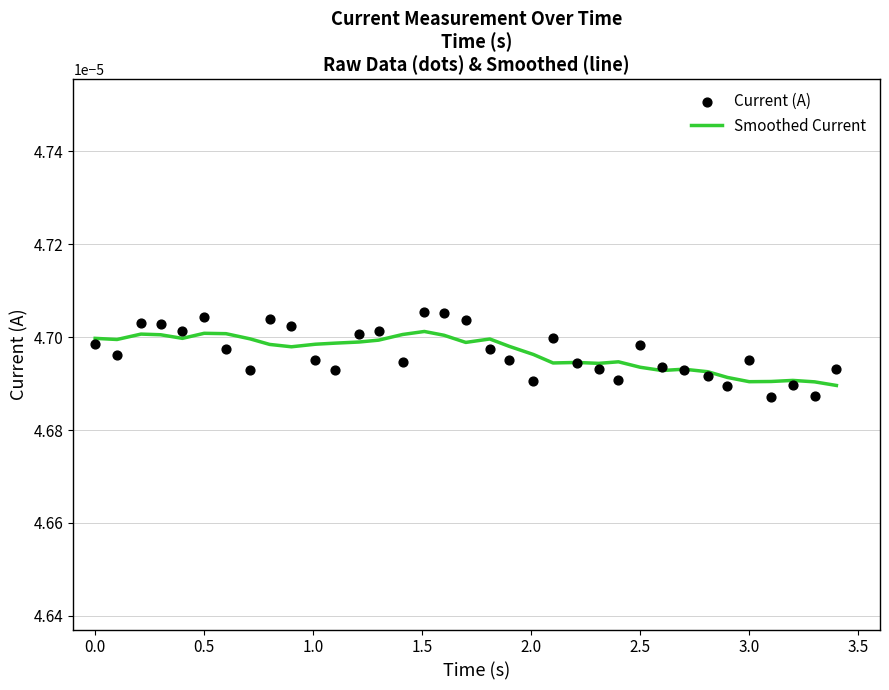

How many lines are shown in the chart?

1